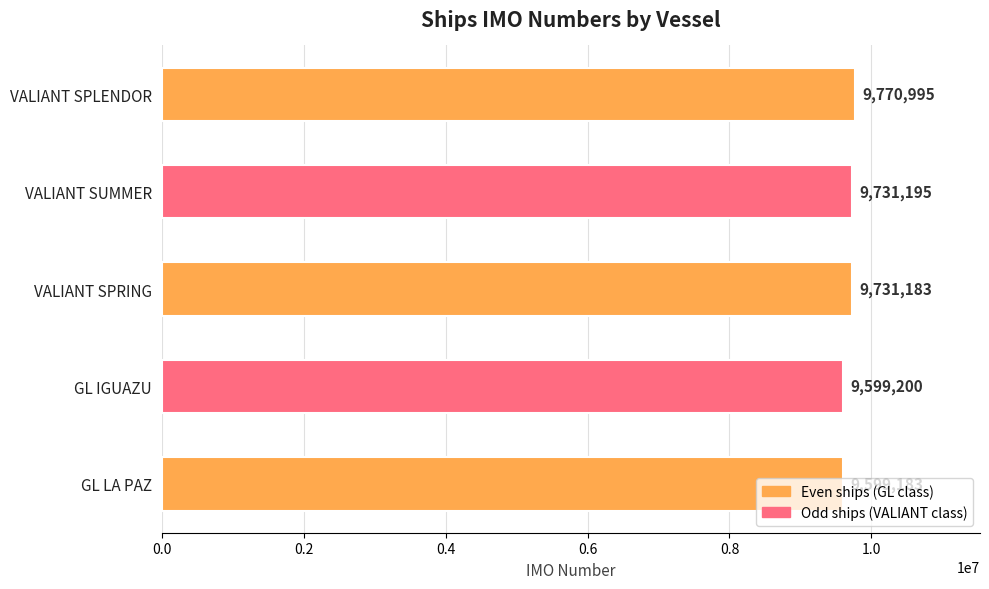

How many data points does each series have?

5